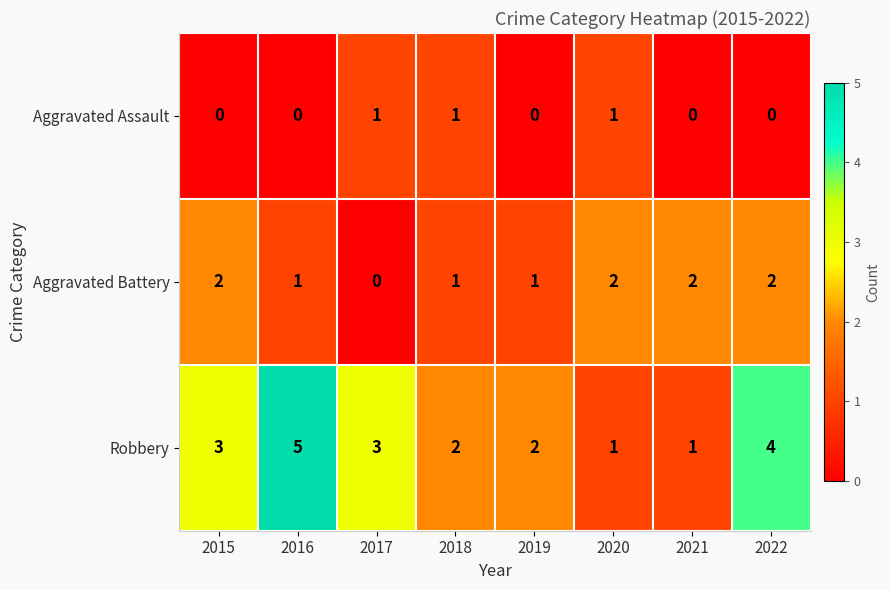

True or false: Aggravated Battery has a value of 1 at 2017.

False